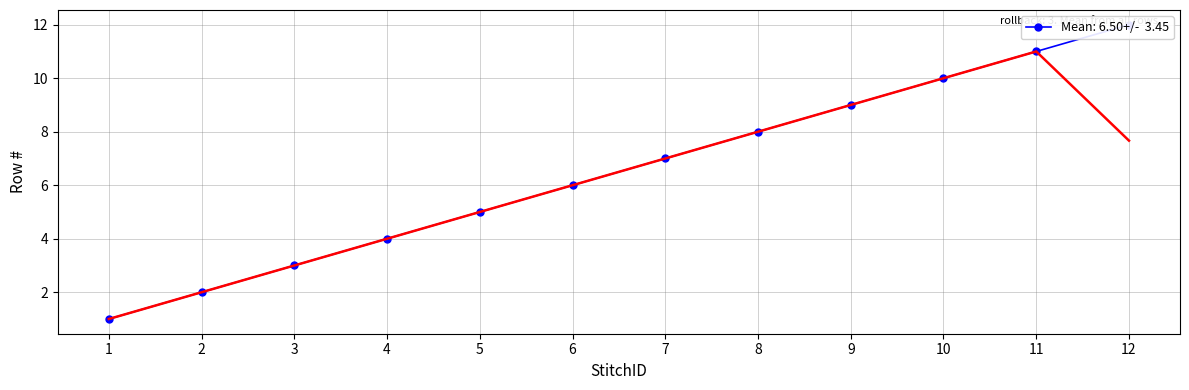

Where is the data nearest to the value 6?

6